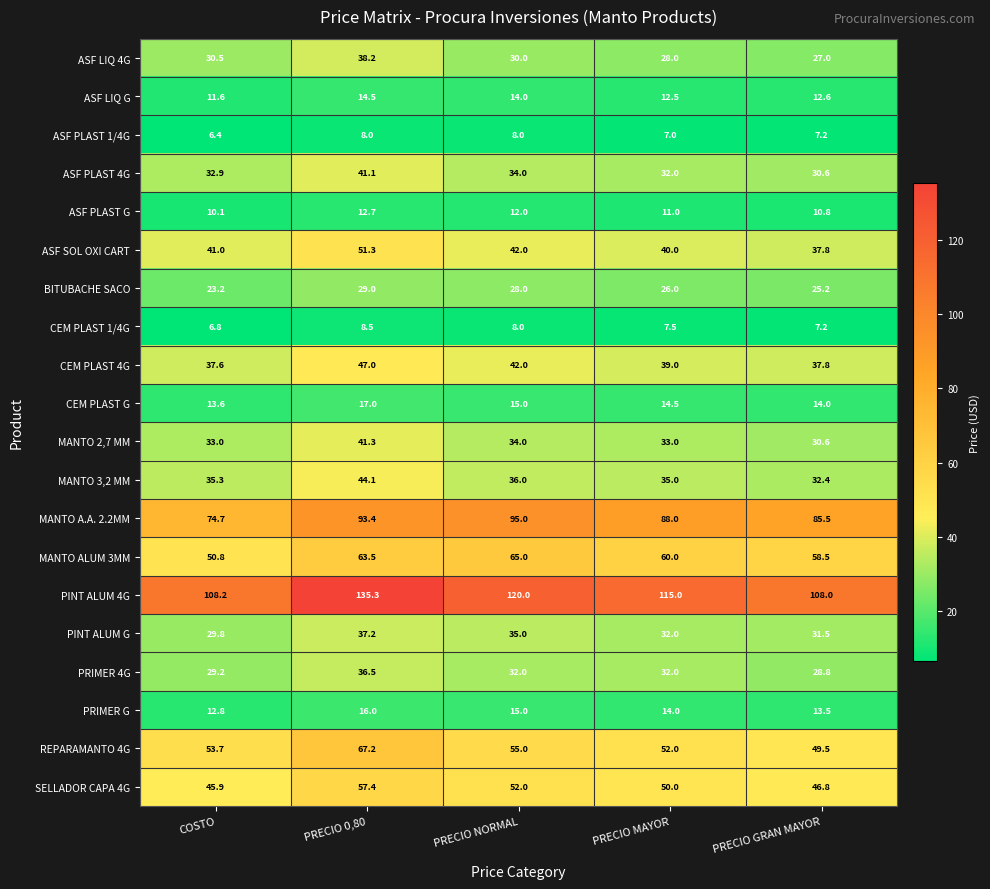

What is the difference between the MANTO A.A. 2.2MM values at PRECIO 0,80 and COSTO?

18.7